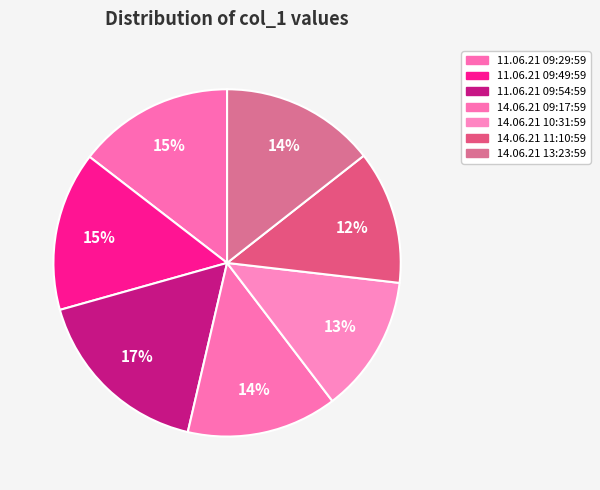

How many slices are in this pie chart?

7